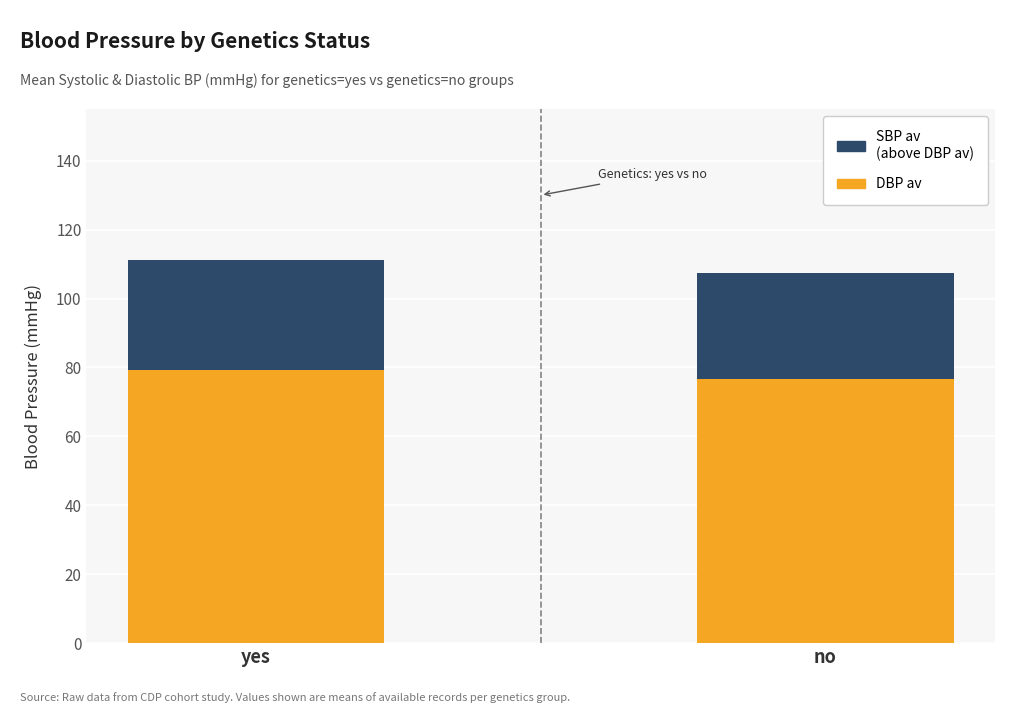

Does the chart contain stacked bars?

Yes